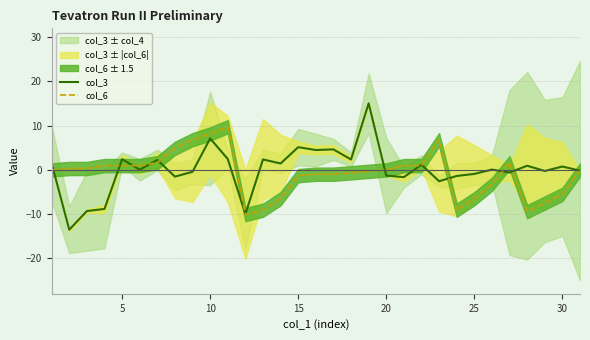

Reading left to right, list all the values displayed in this chart.

col_3: 1.5	-13.5	-9.3	-8.8	2.4	0.0	2.3	-1.5	-0.4	7.1	2.5	-10.0	2.4	1.5	5.1	4.5	4.6	2.4	15.0	-1.3	-1.6	1.2	-2.6	-1.4	-0.9	0.1	-0.6	0.9	-0.2	0.8	-0.2
col_6: 0.0	0.3	0.3	1.0	1.0	1.0	1.6	4.9	6.8	8.1	9.8	-10.1	-9.1	-6.5	-1.3	-1.0	-1.0	-0.6	-0.3	0.0	1.0	1.0	6.8	-9.1	-6.5	-3.2	1.6	-9.4	-7.5	-5.5	0.0